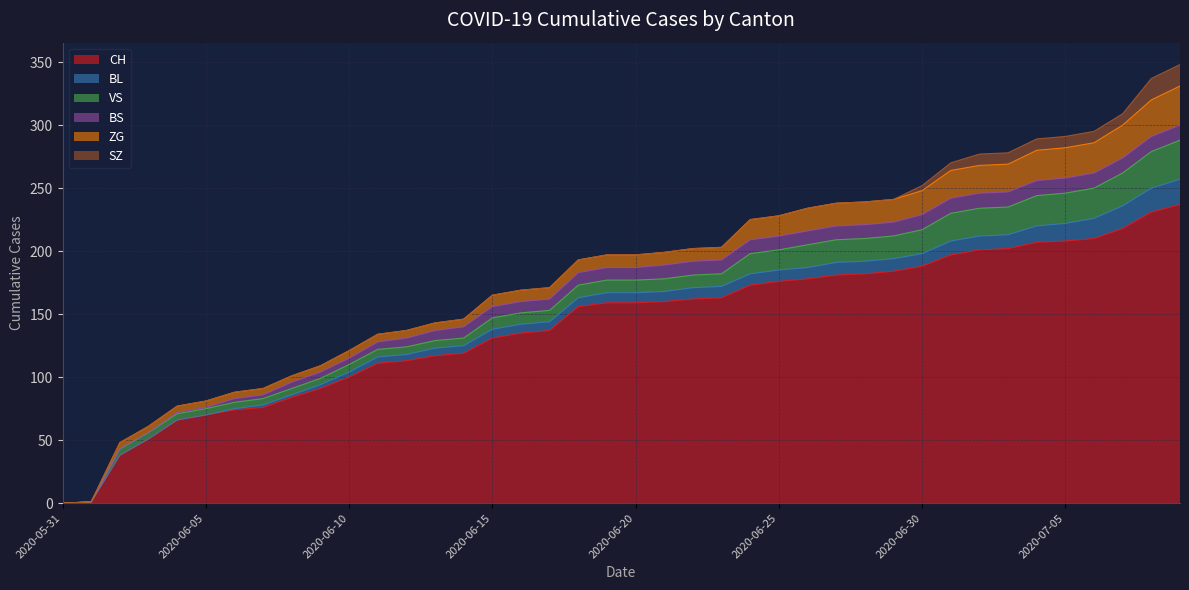

At which label does VS reach its minimum?

2020-05-31